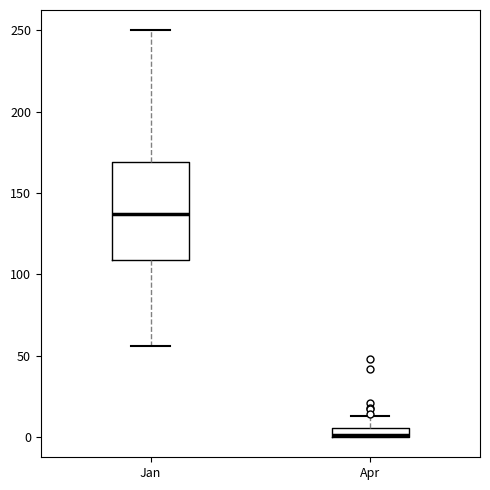

Where does the upper whisker of the box for Apr end on the y-axis? The values are not printed on the chart, so give them approximately, as read against the axis.

15